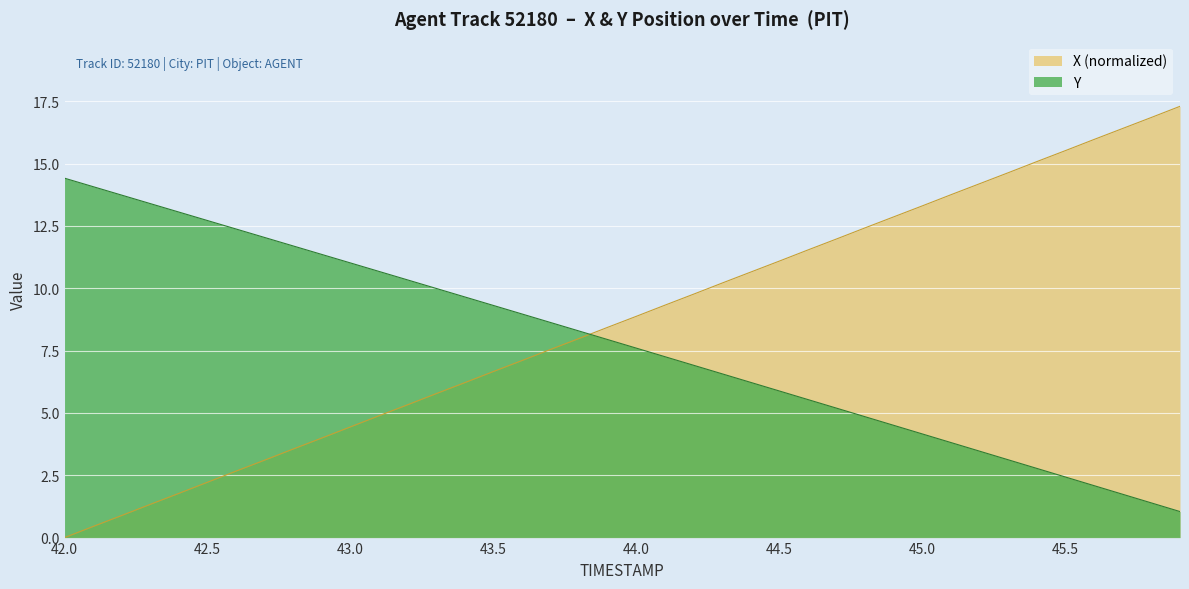

Reading left to right, what are all the values shown in this chart?

X: 0.0	0.4	0.9	1.3	1.8	2.2	2.7	3.1	3.6	4.0	4.4	4.9	5.3	5.8	6.2	6.7	7.1	7.5	8.0	8.4	8.9	9.3	9.8	10.2	10.7	11.1	11.5	12.0	12.4	12.9	13.3	13.8	14.2	14.6	15.1	15.5	16.0	16.4	16.8	17.3
Y: 14.4	14.1	13.7	13.4	13.1	12.7	12.4	12.0	11.7	11.4	11.0	10.7	10.3	10.0	9.6	9.3	9.0	8.6	8.3	7.9	7.6	7.3	6.9	6.6	6.2	5.9	5.5	5.2	4.8	4.5	4.2	3.8	3.5	3.1	2.8	2.4	2.1	1.7	1.4	1.0